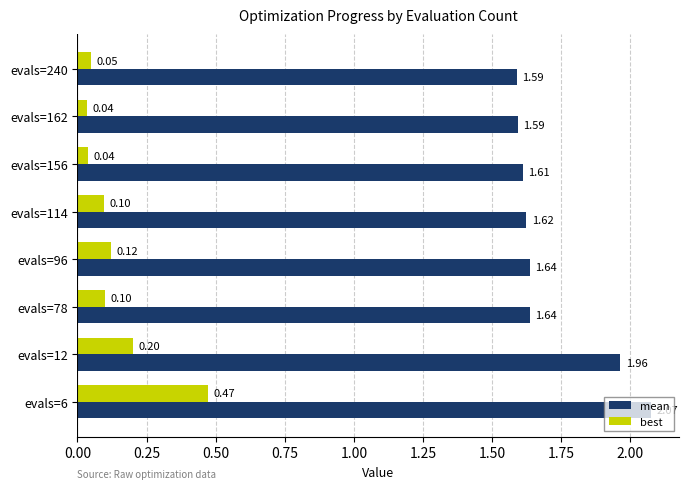

Rank the series by their maximum value, from lowest to highest.

best, mean